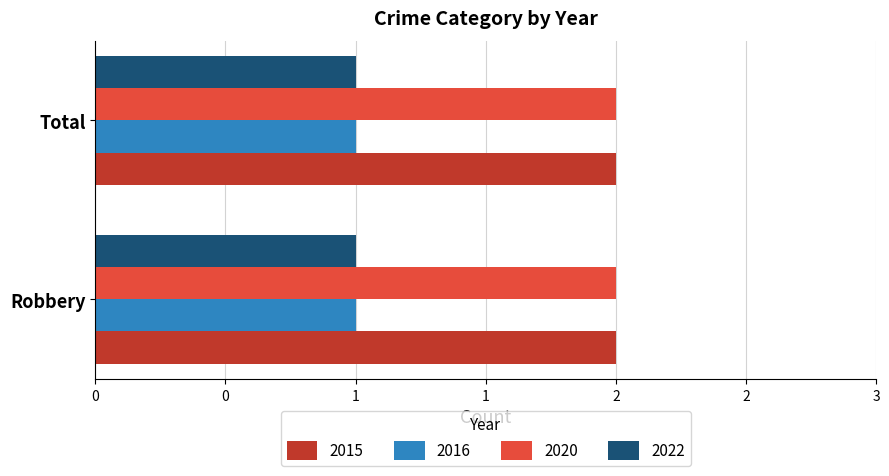

What are all the series names shown in the legend?

2015, 2016, 2020, 2022